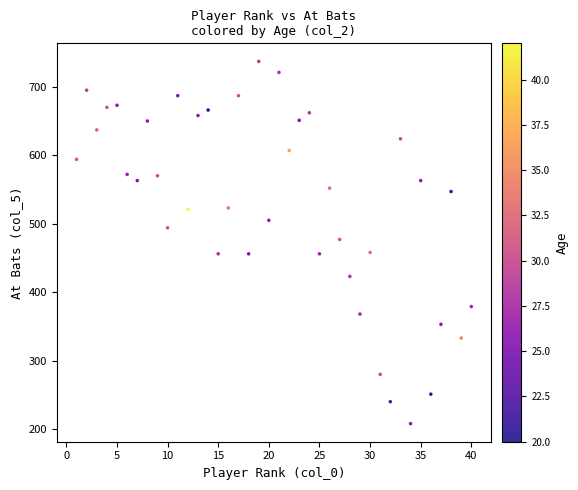

What is the range of Y values (max minus min)?

529